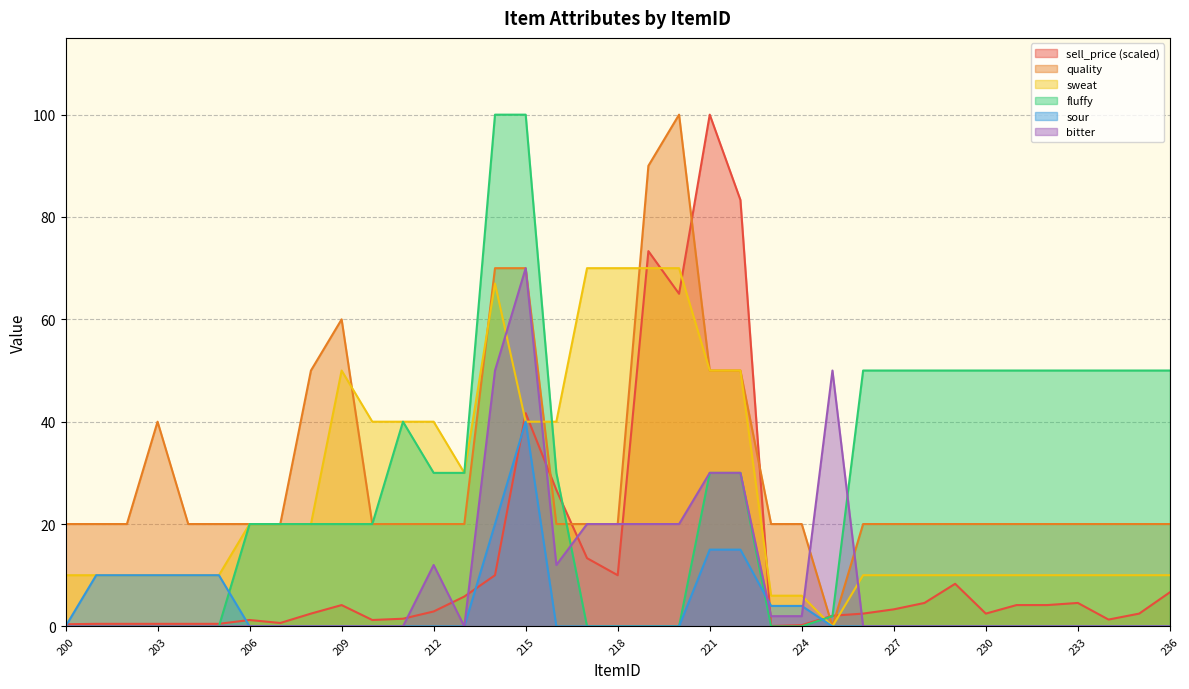

Which series changed the most between 222 and 236?

sell_price